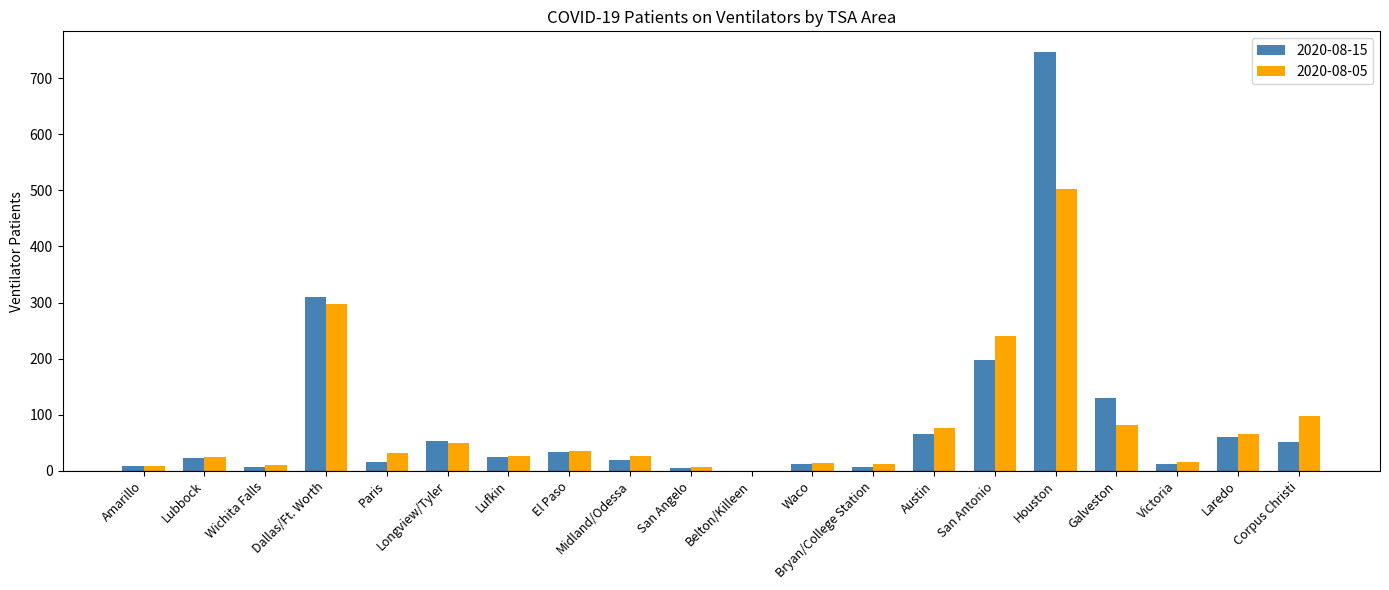

Between San Angelo and Houston, which series saw the biggest shift?

2020-08-15